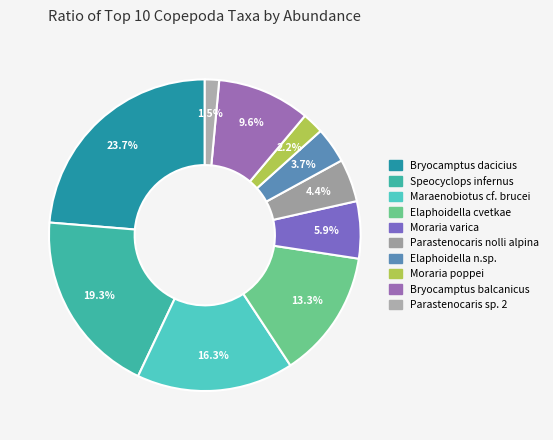

To the nearest percent, what is the difference between the largest and smallest slice percentages?

22%